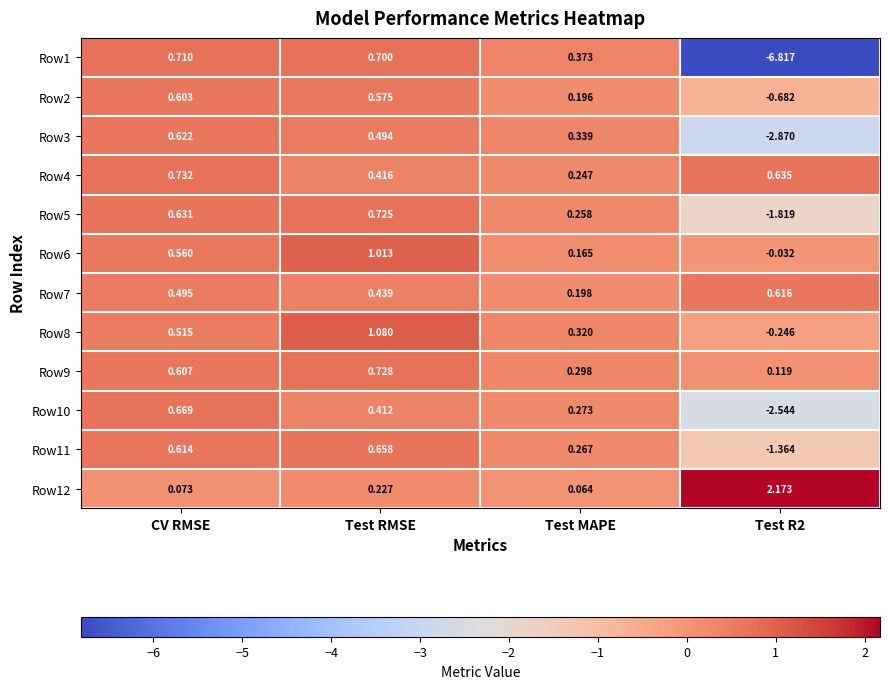

How many values in the Row10 series exceed 0?

3